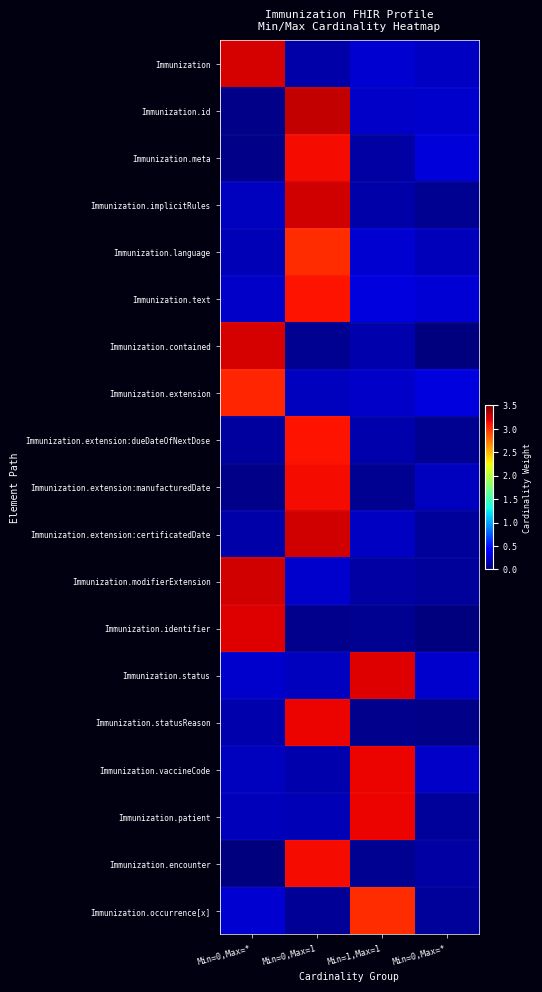

Rank the series by their maximum value, from lowest to highest.

Immunization.occurrence[x], Immunization.language, Immunization.extension, Immunization.text, Immunization.extension:dueDateOfNextDose, Immunization.encounter, Immunization.meta, Immunization.extension:manufacturedDate, Immunization.patient, Immunization.vaccineCode, Immunization.statusReason, Immunization.identifier, Immunization.status, Immunization, Immunization.contained, Immunization.implicitRules, Immunization.modifierExtension, Immunization.extension:certificatedDate, Immunization.id